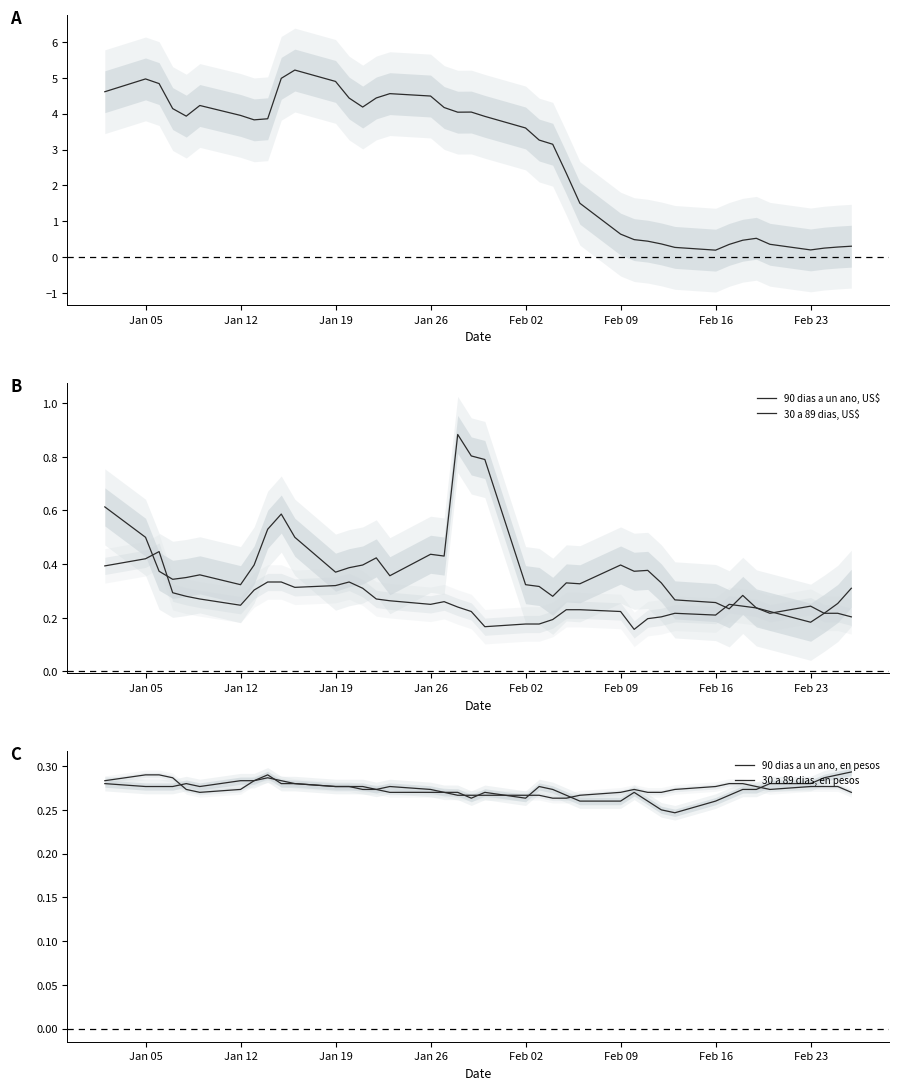

What are all the series names shown in the legend?

90 dias a un ano, reajustable en UF, 90 dias a un ano, US$, 30 a 89 dias, US$, 90 dias a un ano, en pesos, 30 a 89 dias, en pesos